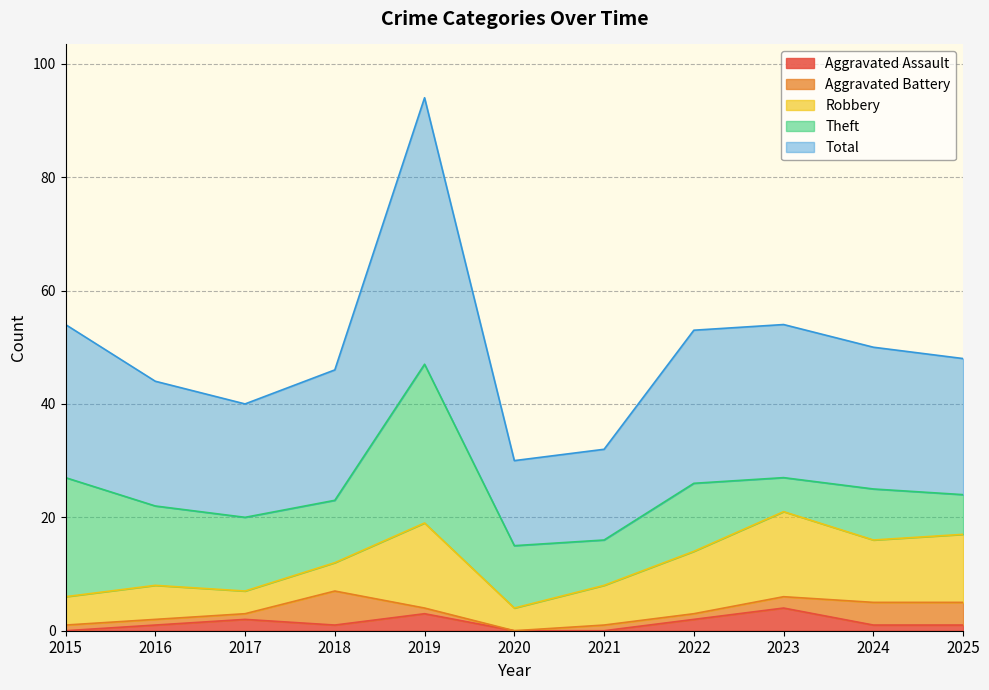

True or false: Aggravated Assault and Robbery cross at least once.

False